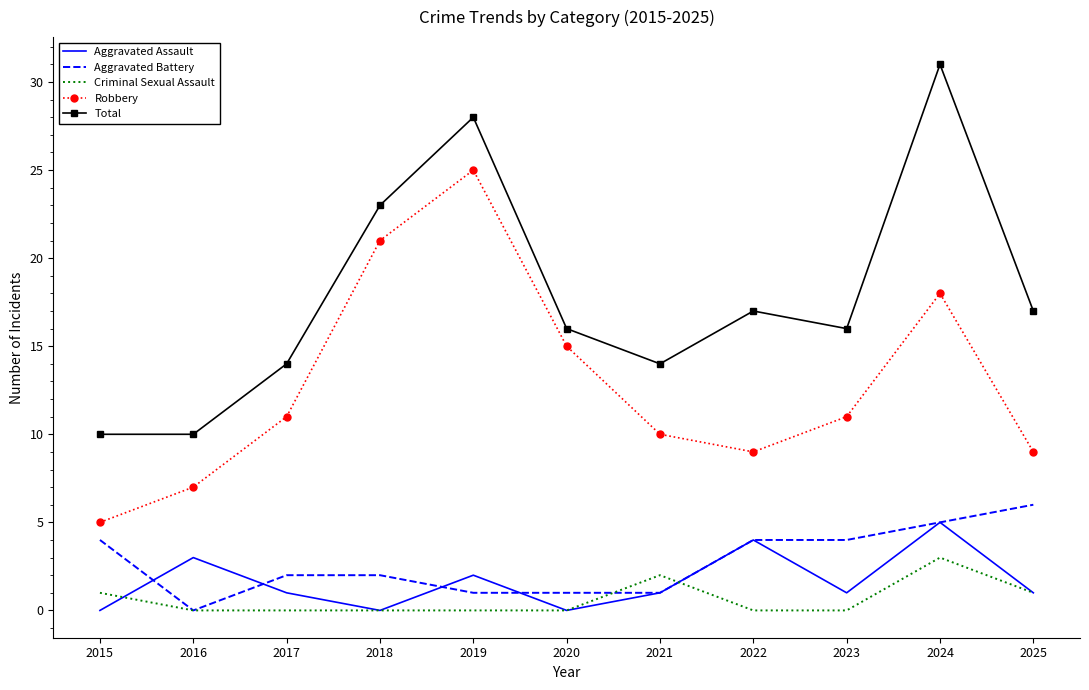

Which category has the highest value in the Total series?

2024